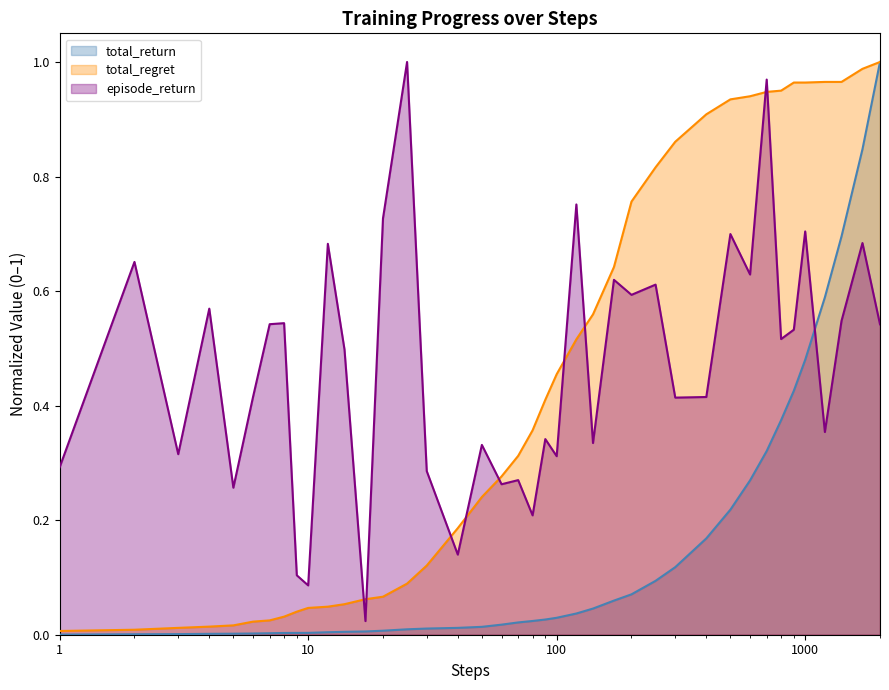

Is the value of episode_return at 10 greater than the value of total_return at 36?

No